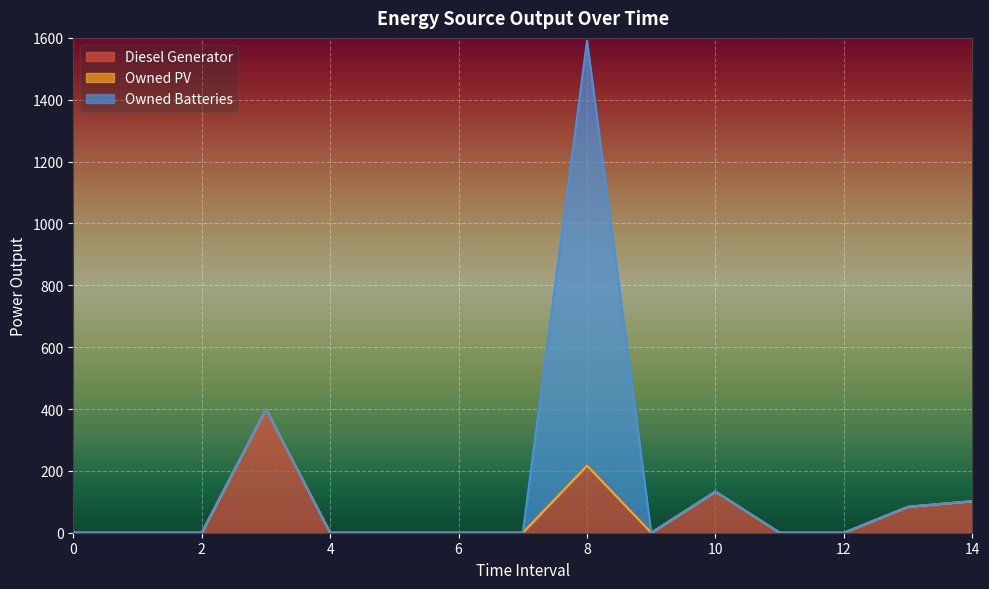

At which category is the sum across all series the highest?

8